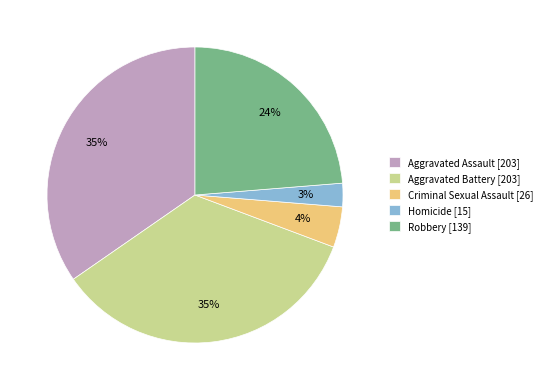

Is the sum of Aggravated Assault and Criminal Sexual Assault greater than half?

No